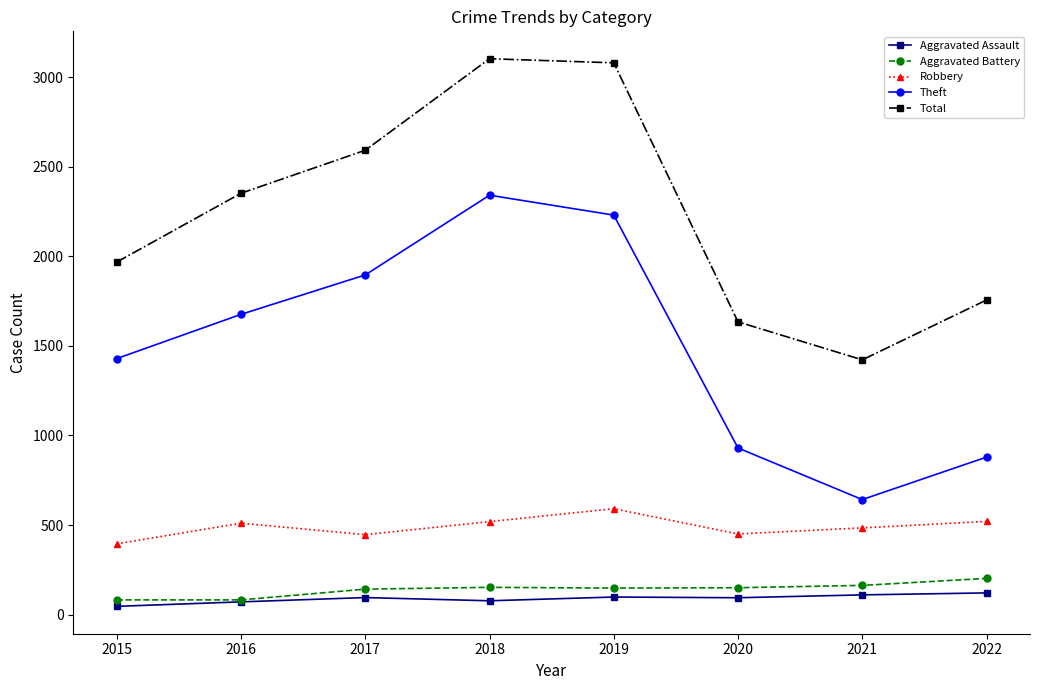

True or false: Theft and Aggravated Battery intersect in this chart.

False